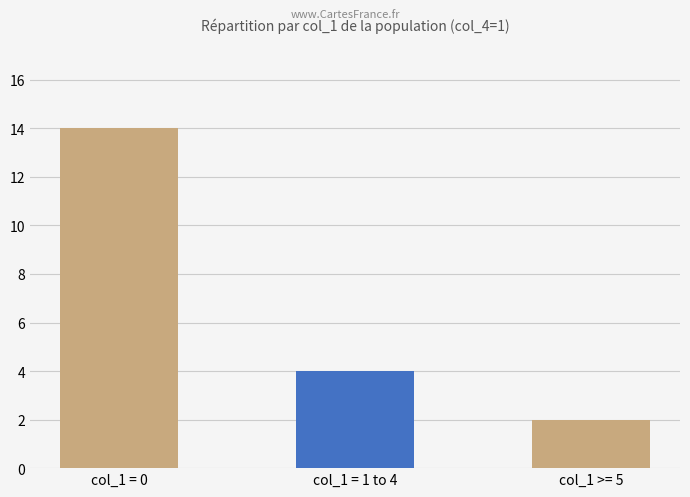

Reading left to right, what are all the values shown in this chart?

14	4	2